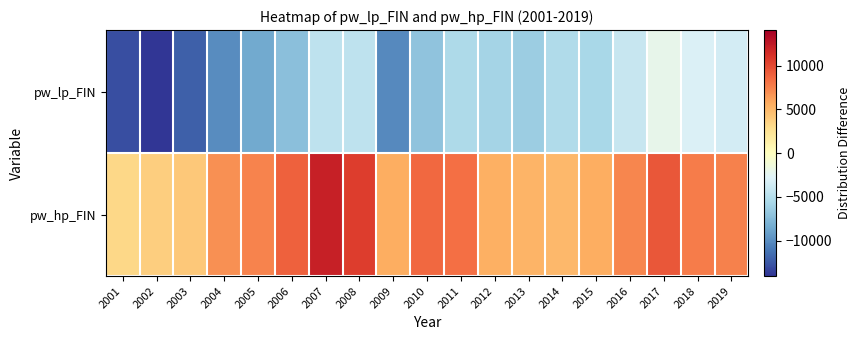

Rank the series by their average value, from lowest to highest.

pw_lp_FIN, pw_hp_FIN